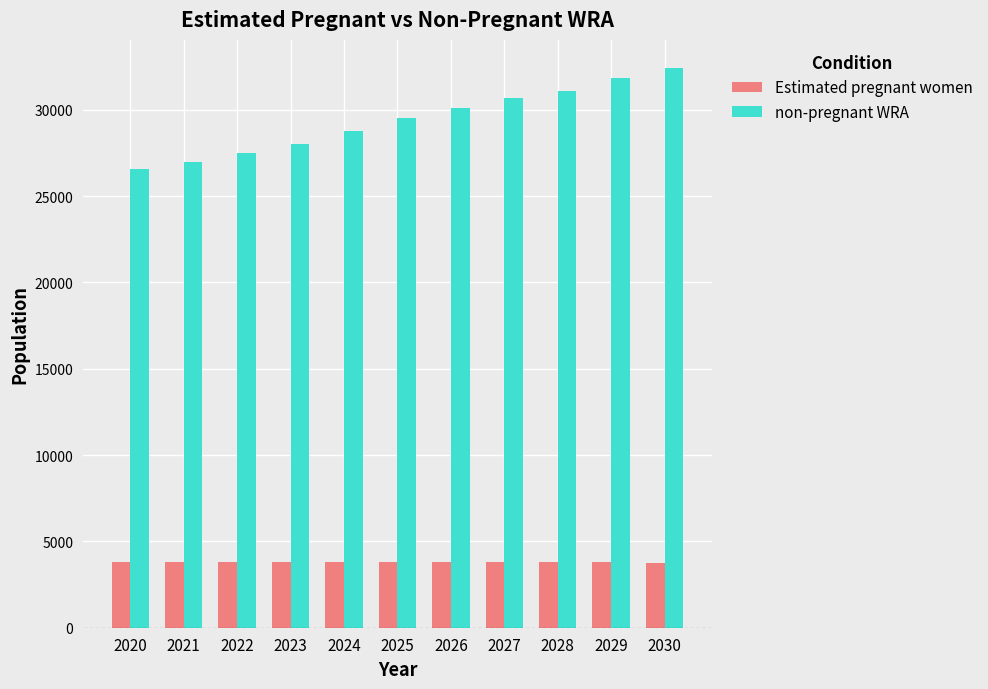

True or false: Estimated pregnant women has a value of 2638.6 at 2030.

False